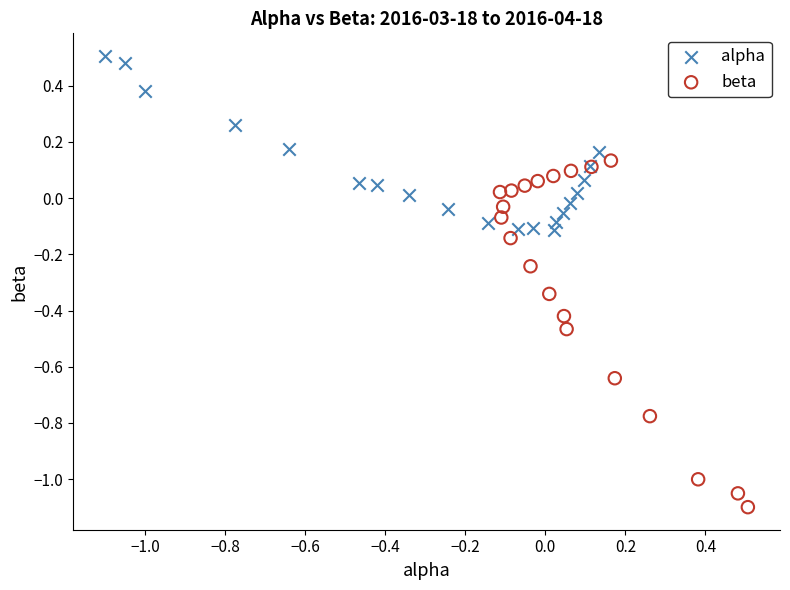

What are all the series names shown in the legend?

alpha, beta